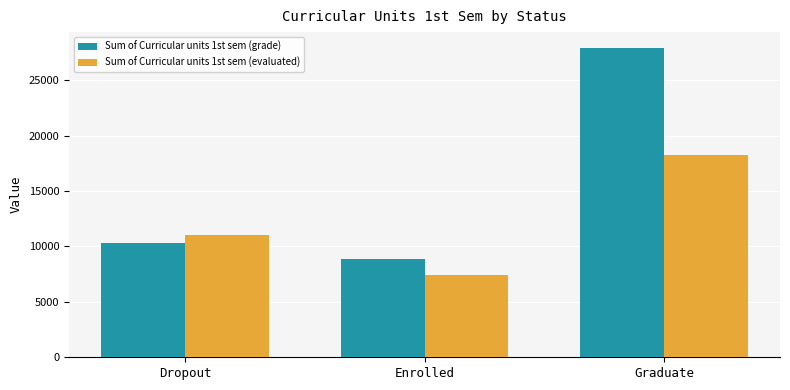

What is the approximate value of Sum of Curricular units 1st sem (grade) at Enrolled?

8833.5